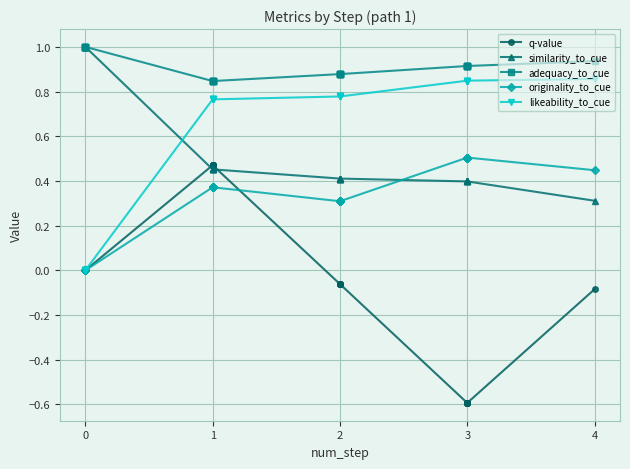

Rank the series at 3 from highest to lowest value.

adequacy_to_cue, likeability_to_cue, originality_to_cue, similarity_to_cue, q-value